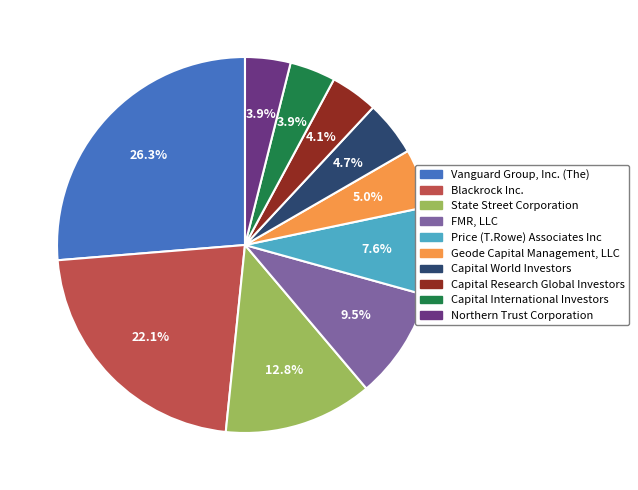

Combined, what portion of the pie is Vanguard Group, Inc. (The) and Capital International Investors?

30.2%